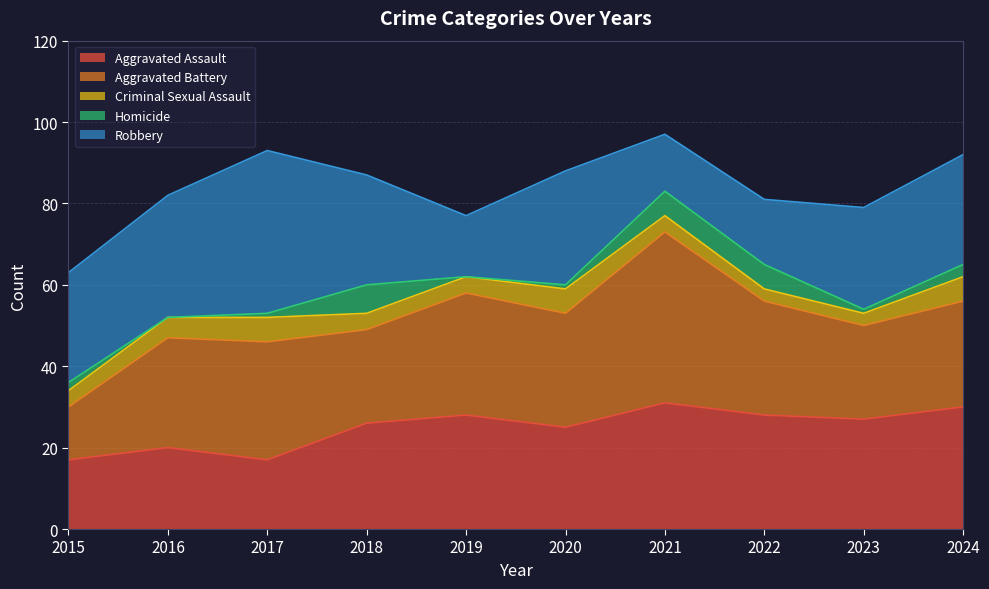

Reading left to right, extract all data points from this chart.

Aggravated Assault: 2015=17	2016=20	2017=17	2018=26	2019=28	2020=25	2021=31	2022=28	2023=27	2024=30
Aggravated Battery: 2015=13	2016=27	2017=29	2018=23	2019=30	2020=28	2021=42	2022=28	2023=23	2024=26
Criminal Sexual Assault: 2015=4	2016=5	2017=6	2018=4	2019=4	2020=6	2021=4	2022=3	2023=3	2024=6
Homicide: 2015=2	2016=0	2017=1	2018=7	2019=0	2020=1	2021=6	2022=6	2023=1	2024=3
Robbery: 2015=27	2016=30	2017=40	2018=27	2019=15	2020=28	2021=14	2022=16	2023=25	2024=27